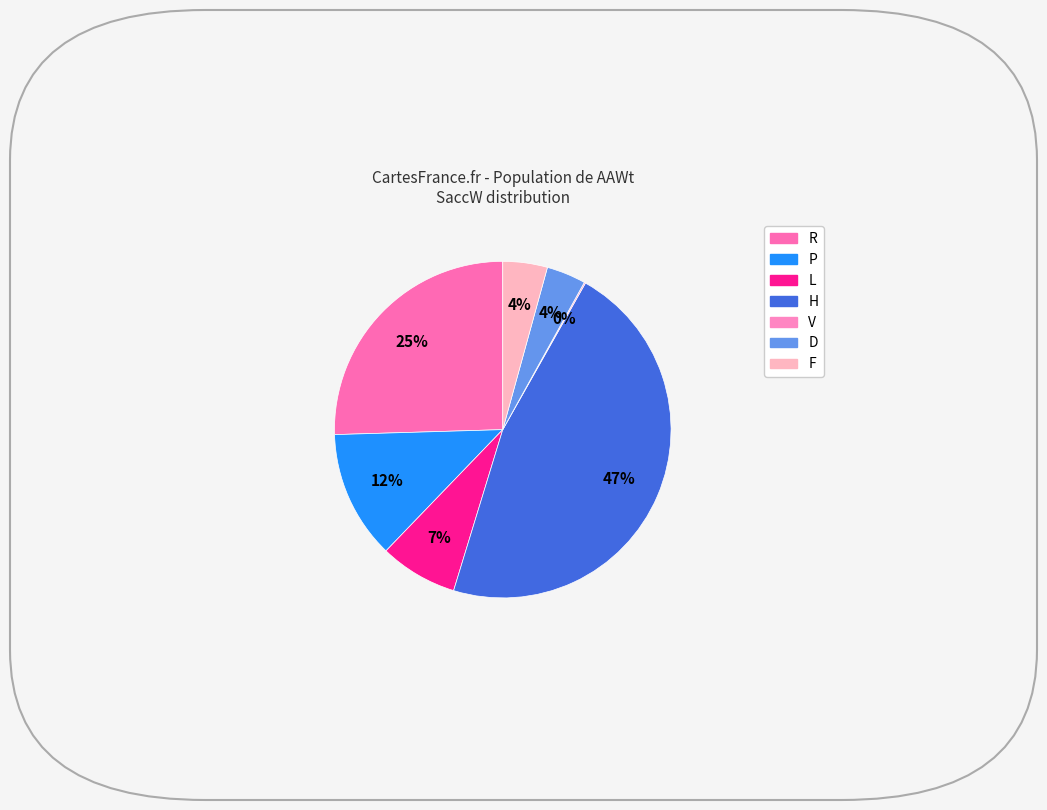

Rank the categories by value from lowest to highest.

V, D, F, L, P, R, H